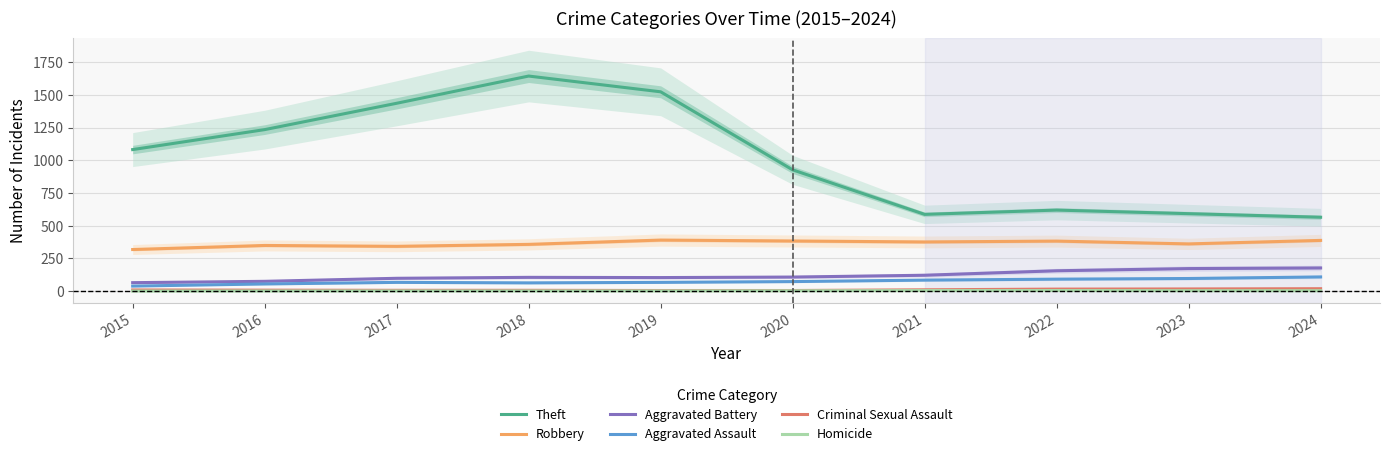

True or false: Criminal Sexual Assault and Aggravated Battery cross at least once.

False